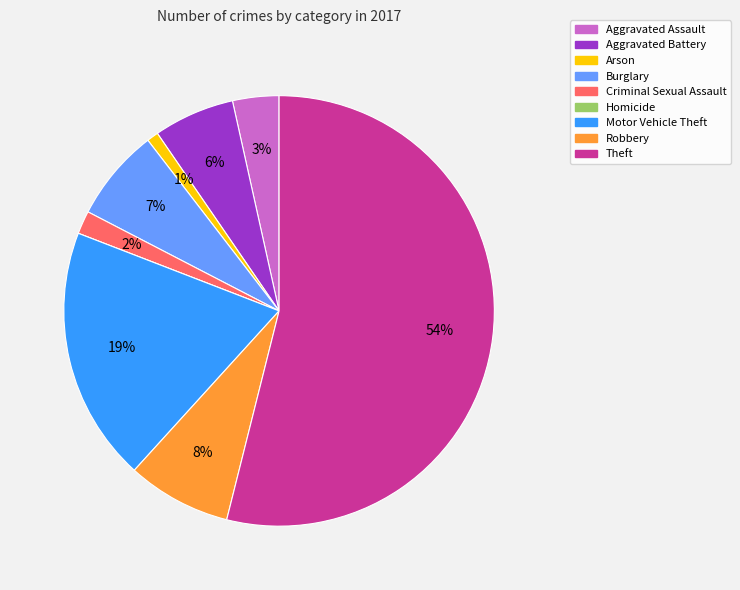

What is the majority slice?

Theft